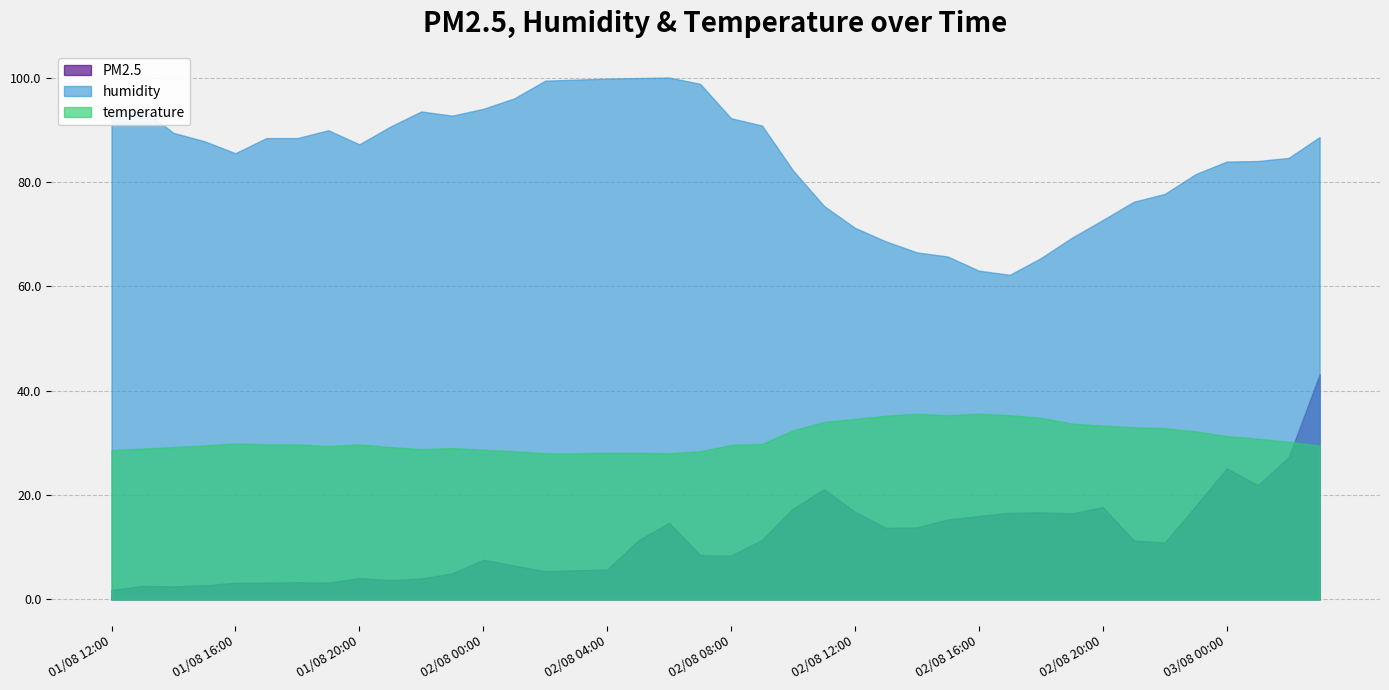

The value of temperature at 02/08 22:00 is 32.8. True or false?

True